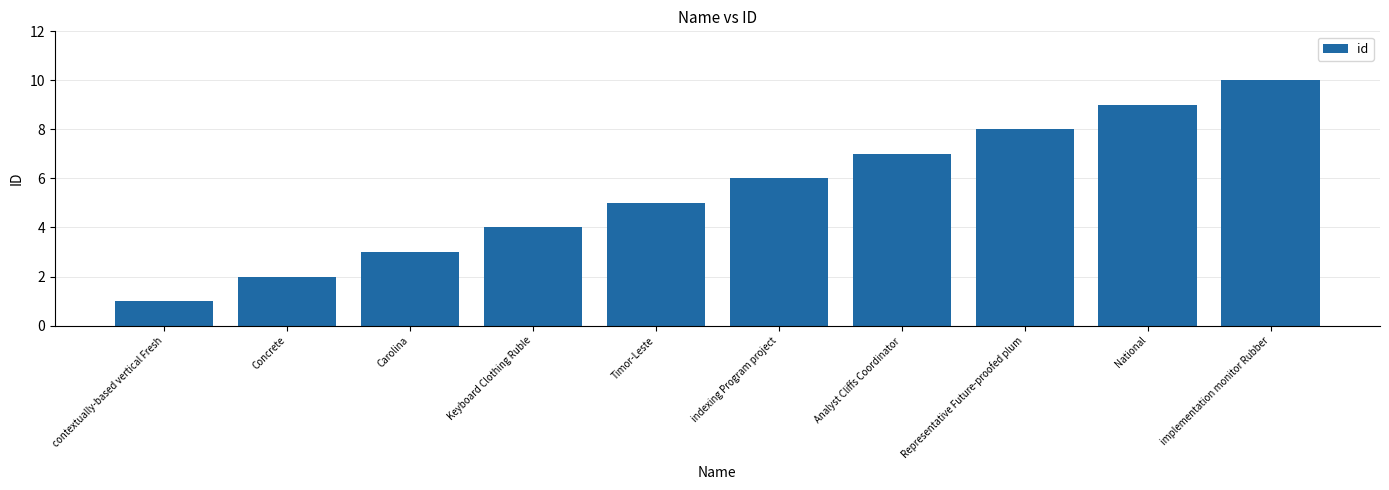

What is the sum of all values?

55